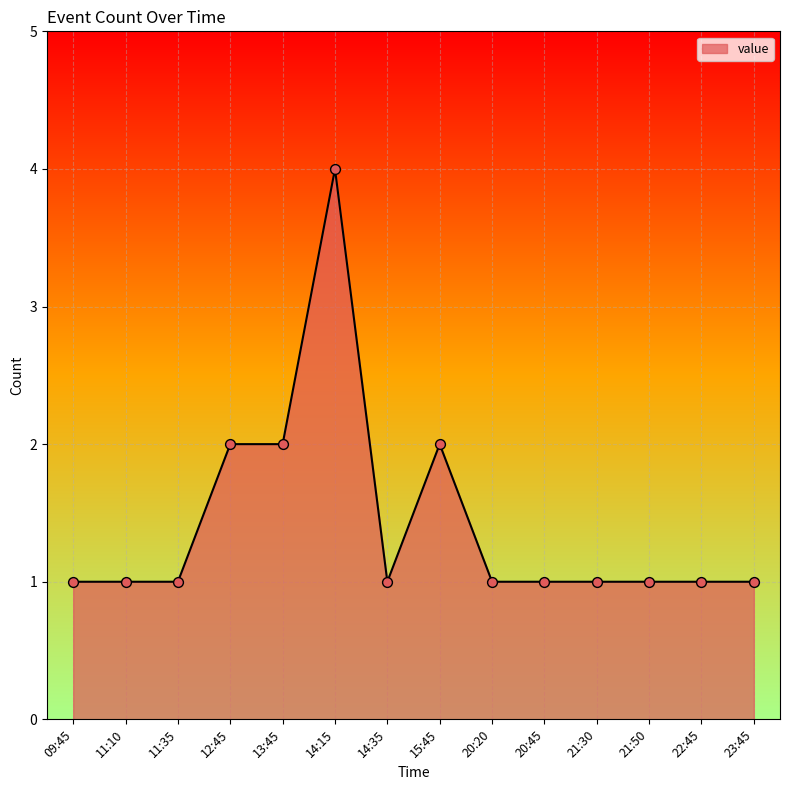

What is the change in value from 12:45 to 21:30?

-1